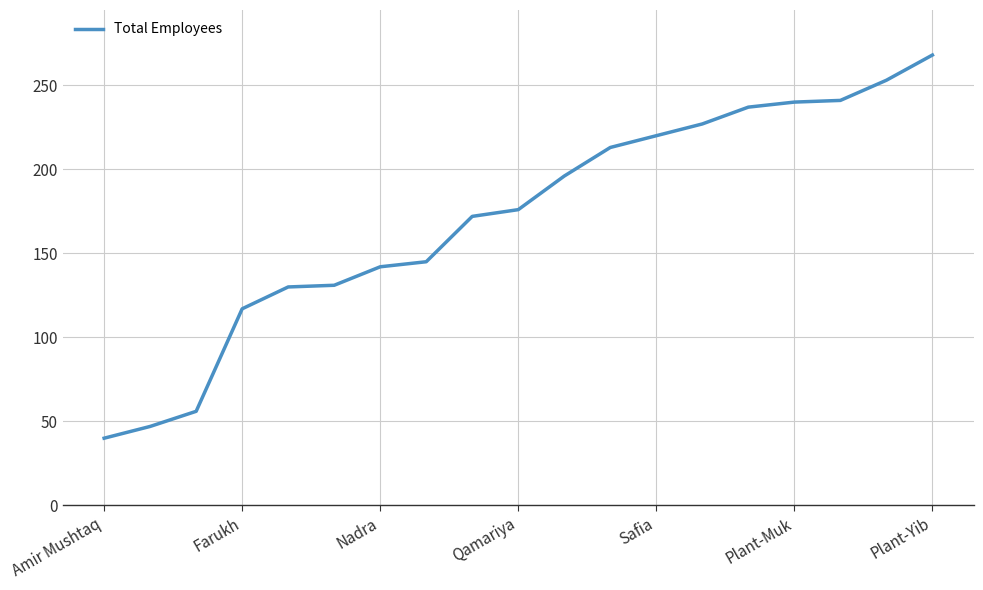

What is the maximum value shown in the chart?

268